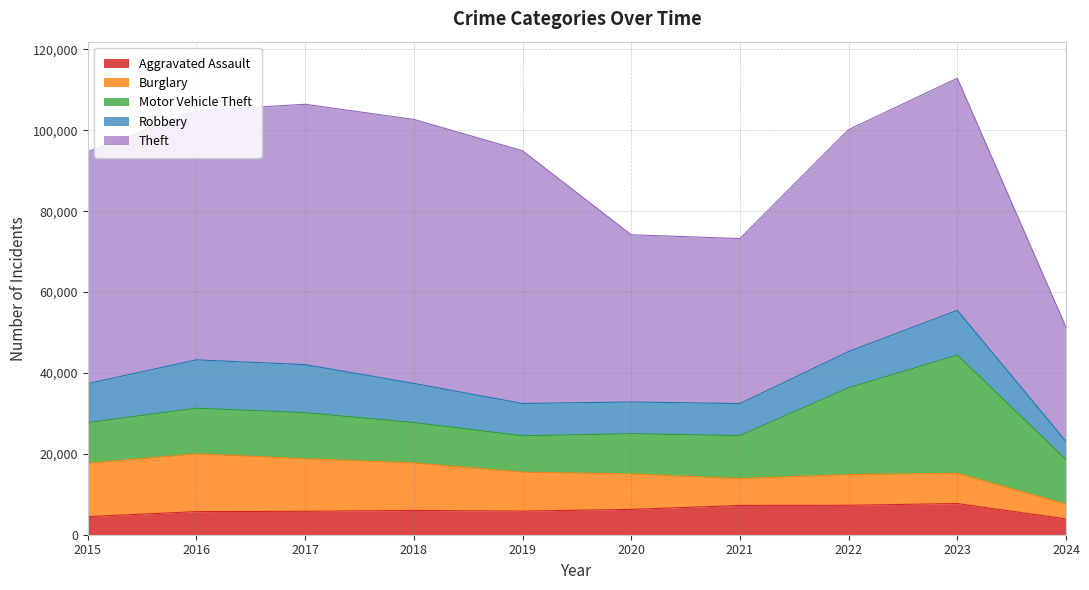

Reading left to right, extract all data points from this chart.

Aggravated Assault: 4480	5712	5793	6001	5841	6264	7242	7280	7709	3907
Burglary: 13184	14289	13001	11747	9638	8758	6662	7593	7482	3652
Motor Vehicle Theft: 10068	11285	11380	9985	8977	9959	10603	21461	29243	11017
Robbery: 9638	11960	11880	9681	7995	7855	7920	8962	11056	4504
Theft: 57351	61623	64386	65289	62495	41335	40810	54878	57403	28212